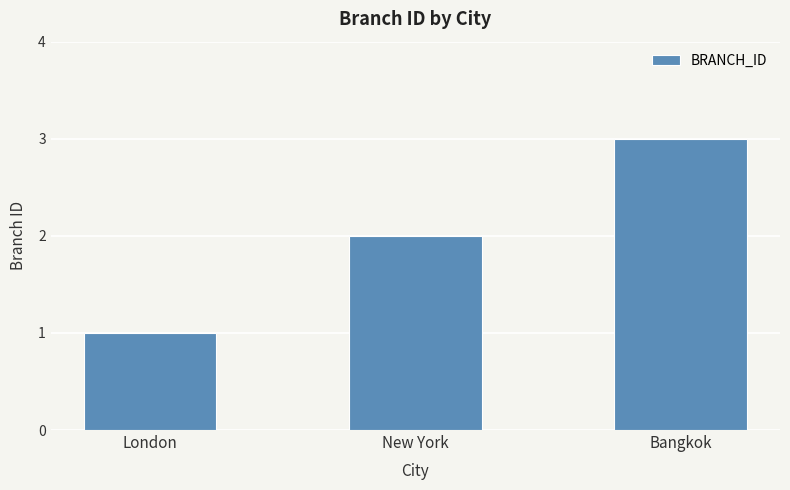

Rank the categories by value from highest to lowest.

Bangkok, New York, London